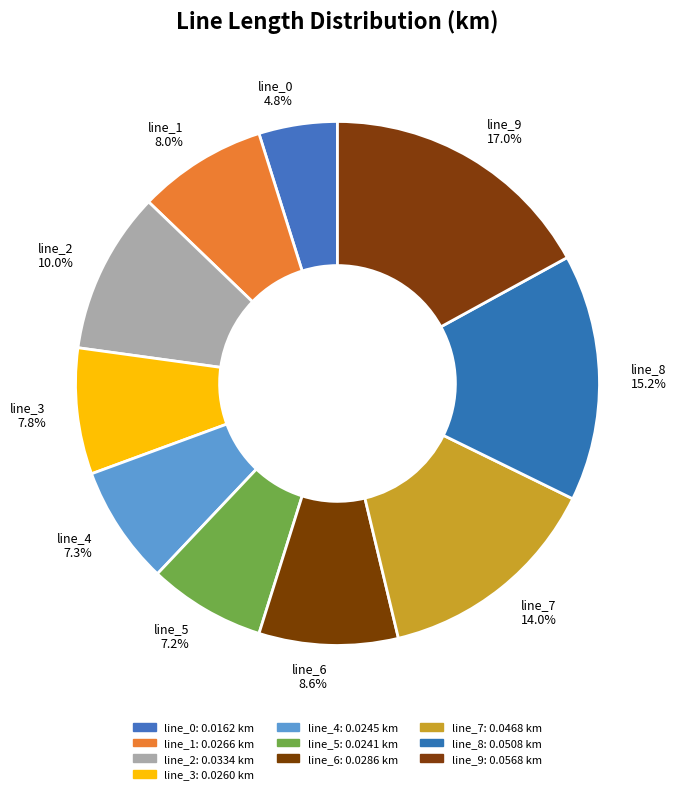

True or false: line_5 accounts for 1% of the total.

False